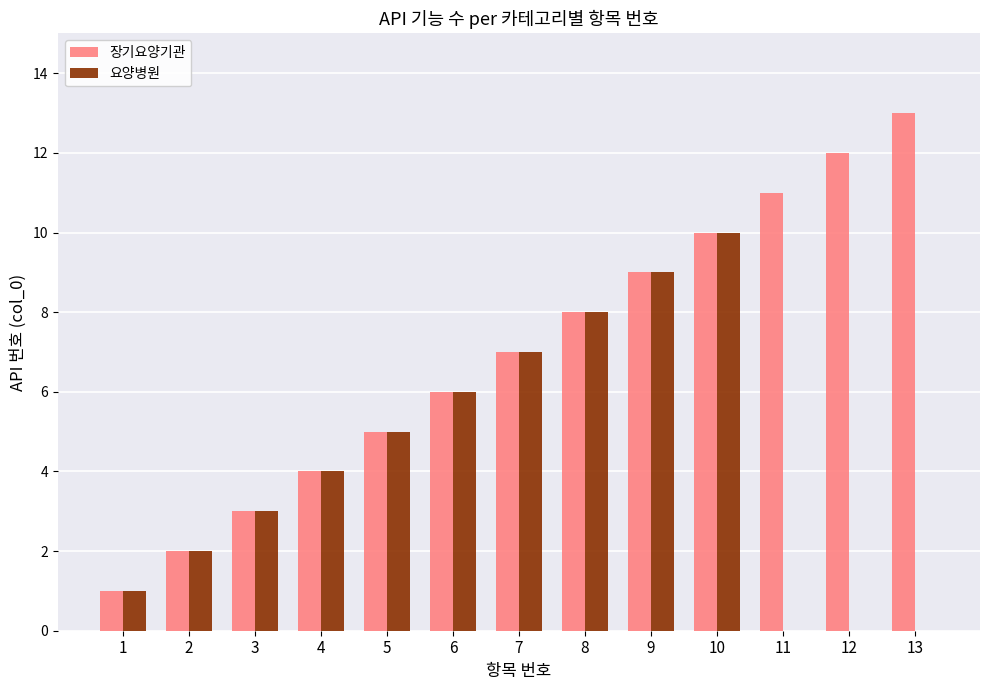

Which series has the largest total across all categories?

장기요양기관